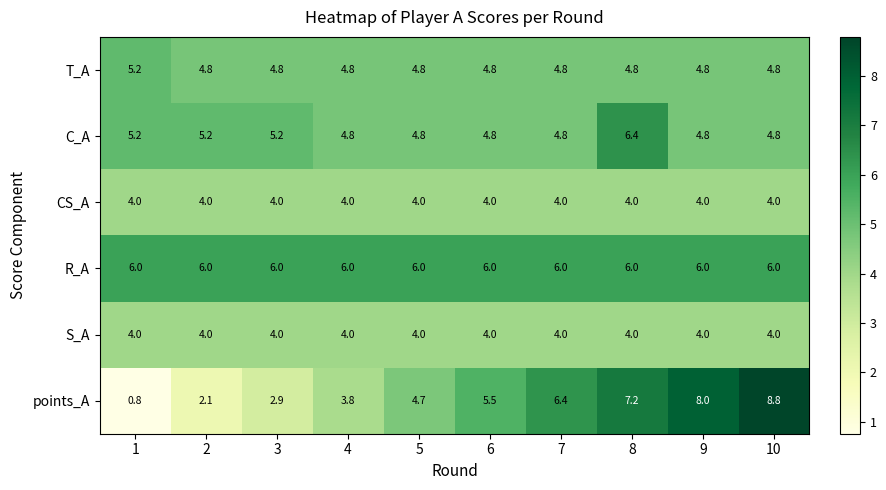

At which category does the chart reach its minimum across all series?

1